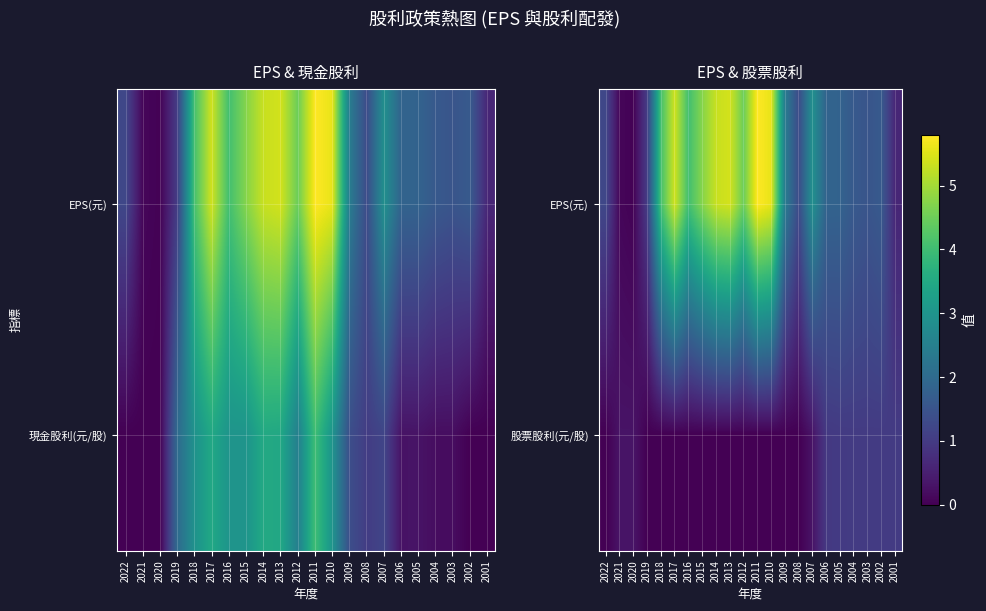

The EPS(元) series shows 0.1 at 2021. True or false?

True